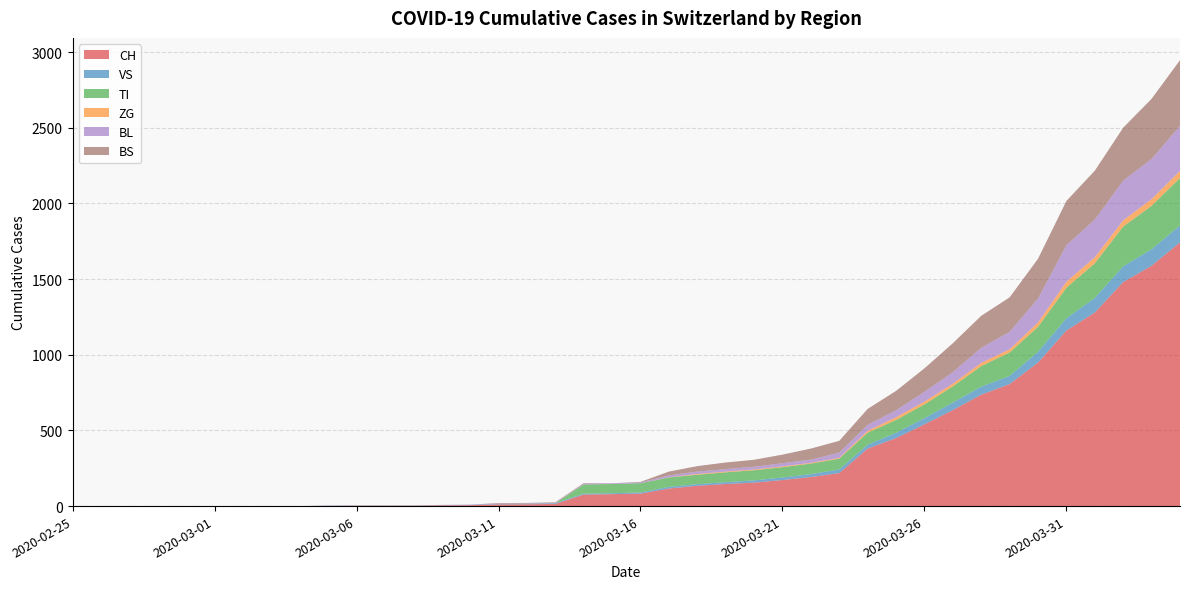

Reading left to right, transcribe all the data shown in this chart.

CH: 2020-02-25=0	2020-02-26=0	2020-02-27=0	2020-02-28=0	2020-02-29=0	2020-03-01=0	2020-03-02=0	2020-03-03=0	2020-03-04=0	2020-03-05=2	2020-03-06=3	2020-03-07=3	2020-03-08=3	2020-03-09=5	2020-03-10=6	2020-03-11=11	2020-03-12=12	2020-03-13=14	2020-03-14=76	2020-03-15=79	2020-03-16=82	2020-03-17=116	2020-03-18=134	2020-03-19=146	2020-03-20=155	2020-03-21=172	2020-03-22=192	2020-03-23=218	2020-03-24=380	2020-03-25=449	2020-03-26=540	2020-03-27=634	2020-03-28=736	2020-03-29=806	2020-03-30=948	2020-03-31=1160	2020-04-01=1279	2020-04-02=1480	2020-04-03=1588	2020-04-04=1742
VS: 2020-02-25=0	2020-02-26=0	2020-02-27=0	2020-02-28=0	2020-02-29=0	2020-03-01=0	2020-03-02=0	2020-03-03=0	2020-03-04=0	2020-03-05=2	2020-03-06=2	2020-03-07=2	2020-03-08=2	2020-03-09=2	2020-03-10=2	2020-03-11=3	2020-03-12=3	2020-03-13=5	2020-03-14=6	2020-03-15=6	2020-03-16=8	2020-03-17=11	2020-03-18=11	2020-03-19=12	2020-03-20=15	2020-03-21=17	2020-03-22=19	2020-03-23=24	2020-03-24=25	2020-03-25=35	2020-03-26=41	2020-03-27=50	2020-03-28=53	2020-03-29=54	2020-03-30=71	2020-03-31=81	2020-04-01=96	2020-04-02=104	2020-04-03=109	2020-04-04=112
TI: 2020-02-25=0	2020-02-26=0	2020-02-27=0	2020-02-28=0	2020-02-29=0	2020-03-01=0	2020-03-02=0	2020-03-03=0	2020-03-04=0	2020-03-05=0	2020-03-06=0	2020-03-07=0	2020-03-08=0	2020-03-09=0	2020-03-10=0	2020-03-11=0	2020-03-12=0	2020-03-13=0	2020-03-14=61	2020-03-15=61	2020-03-16=61	2020-03-17=62	2020-03-18=62	2020-03-19=65	2020-03-20=67	2020-03-21=68	2020-03-22=70	2020-03-23=71	2020-03-24=80	2020-03-25=85	2020-03-26=91	2020-03-27=107	2020-03-28=136	2020-03-29=155	2020-03-30=165	2020-03-31=202	2020-04-01=229	2020-04-02=263	2020-04-03=287	2020-04-04=314
ZG: 2020-02-25=0	2020-02-26=0	2020-02-27=0	2020-02-28=0	2020-02-29=0	2020-03-01=0	2020-03-02=0	2020-03-03=0	2020-03-04=0	2020-03-05=0	2020-03-06=0	2020-03-07=0	2020-03-08=0	2020-03-09=0	2020-03-10=0	2020-03-11=0	2020-03-12=0	2020-03-13=0	2020-03-14=0	2020-03-15=0	2020-03-16=0	2020-03-17=1	2020-03-18=5	2020-03-19=5	2020-03-20=5	2020-03-21=5	2020-03-22=5	2020-03-23=5	2020-03-24=12	2020-03-25=18	2020-03-26=18	2020-03-27=18	2020-03-28=21	2020-03-29=21	2020-03-30=29	2020-03-31=39	2020-04-01=40	2020-04-02=41	2020-04-03=44	2020-04-04=46
BL: 2020-02-25=0	2020-02-26=0	2020-02-27=0	2020-02-28=0	2020-02-29=0	2020-03-01=0	2020-03-02=0	2020-03-03=0	2020-03-04=0	2020-03-05=0	2020-03-06=0	2020-03-07=0	2020-03-08=0	2020-03-09=1	2020-03-10=2	2020-03-11=2	2020-03-12=2	2020-03-13=2	2020-03-14=5	2020-03-15=5	2020-03-16=5	2020-03-17=13	2020-03-18=16	2020-03-19=16	2020-03-20=18	2020-03-21=21	2020-03-22=21	2020-03-23=35	2020-03-24=40	2020-03-25=46	2020-03-26=65	2020-03-27=76	2020-03-28=100	2020-03-29=115	2020-03-30=158	2020-03-31=242	2020-04-01=249	2020-04-02=262	2020-04-03=266	2020-04-04=298
BS: 2020-02-25=0	2020-02-26=0	2020-02-27=0	2020-02-28=0	2020-02-29=0	2020-03-01=0	2020-03-02=0	2020-03-03=0	2020-03-04=0	2020-03-05=0	2020-03-06=0	2020-03-07=0	2020-03-08=0	2020-03-09=0	2020-03-10=0	2020-03-11=4	2020-03-12=4	2020-03-13=4	2020-03-14=4	2020-03-15=0	2020-03-16=4	2020-03-17=25	2020-03-18=36	2020-03-19=44	2020-03-20=46	2020-03-21=57	2020-03-22=73	2020-03-23=78	2020-03-24=105	2020-03-25=128	2020-03-26=155	2020-03-27=191	2020-03-28=211	2020-03-29=228	2020-03-30=263	2020-03-31=292	2020-04-01=323	2020-04-02=350	2020-04-03=397	2020-04-04=434